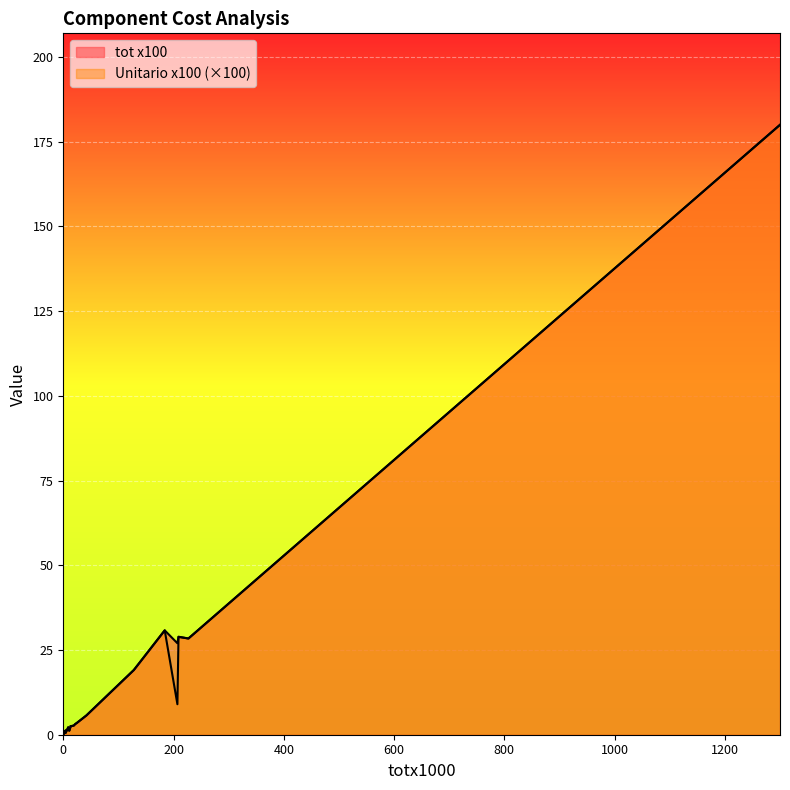

The value of tot x100 at 19 is 2.7. True or false?

True